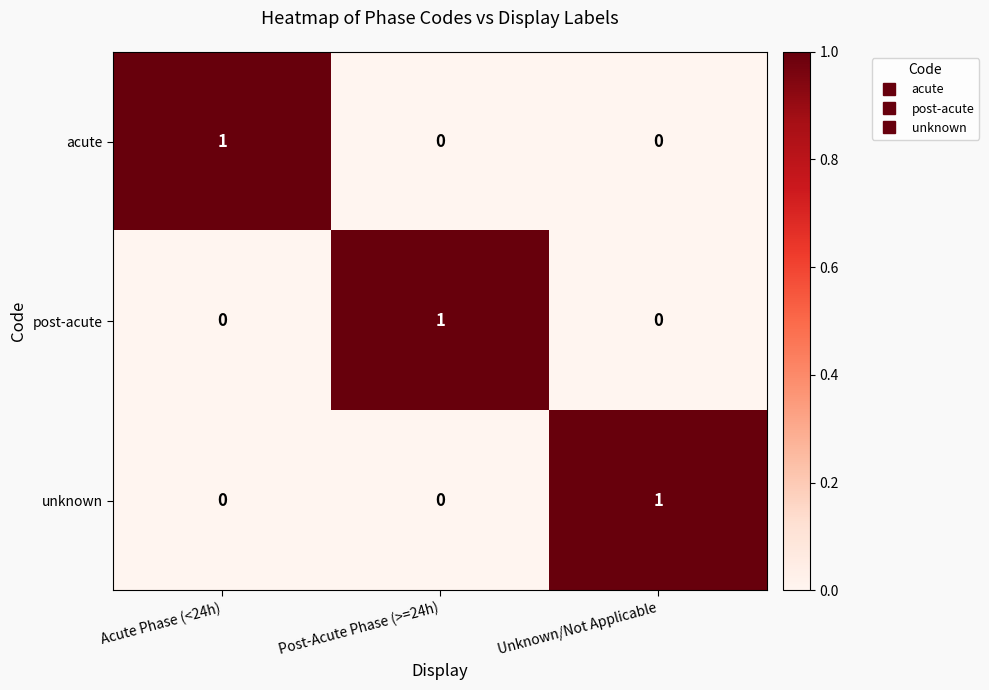

Reading right to left, transcribe all the data shown in this chart.

acute: Unknown/Not Applicable=0	Post-Acute Phase (>=24h)=0	Acute Phase (<24h)=1
post-acute: Unknown/Not Applicable=0	Post-Acute Phase (>=24h)=1	Acute Phase (<24h)=0
unknown: Unknown/Not Applicable=1	Post-Acute Phase (>=24h)=0	Acute Phase (<24h)=0